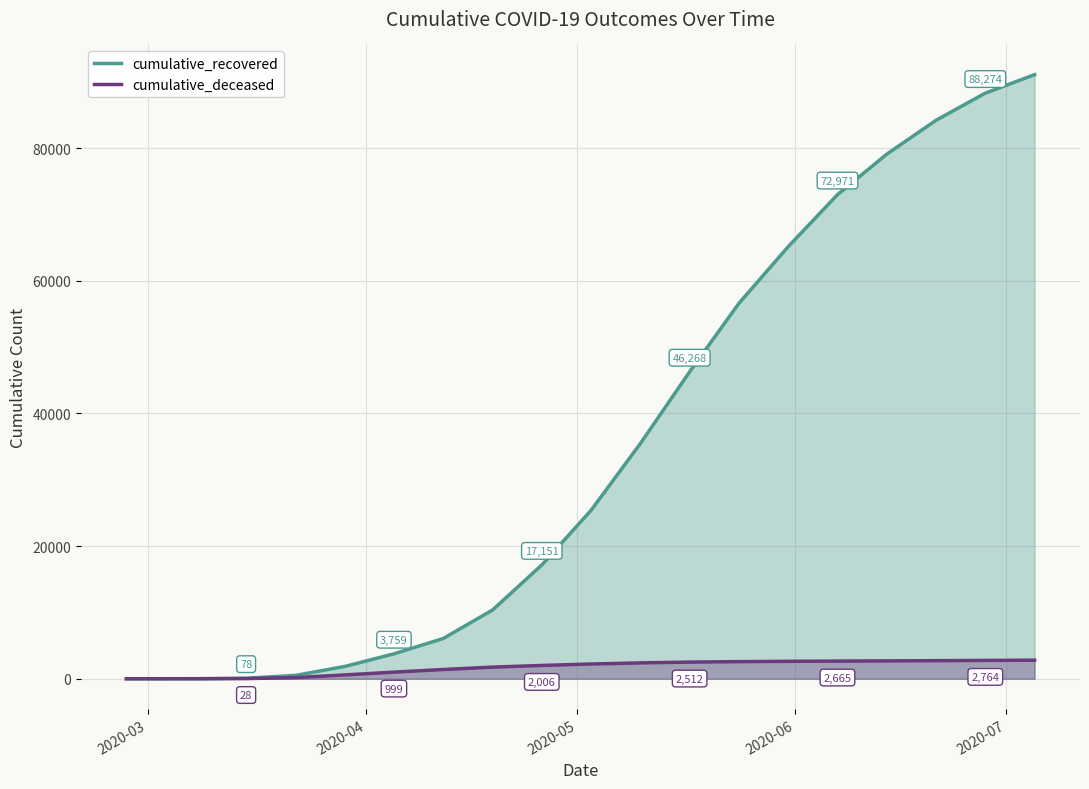

Rank the series by their average value, from highest to lowest.

cumulative_recovered, cumulative_deceased